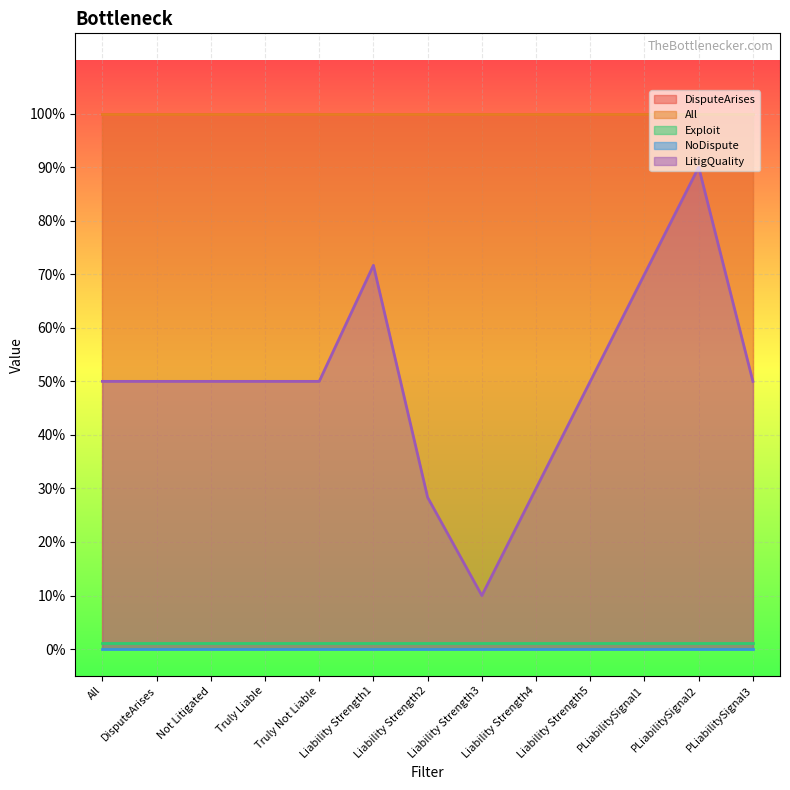

True or false: All has a value of 1.0 at PLiabilitySignal2.

True